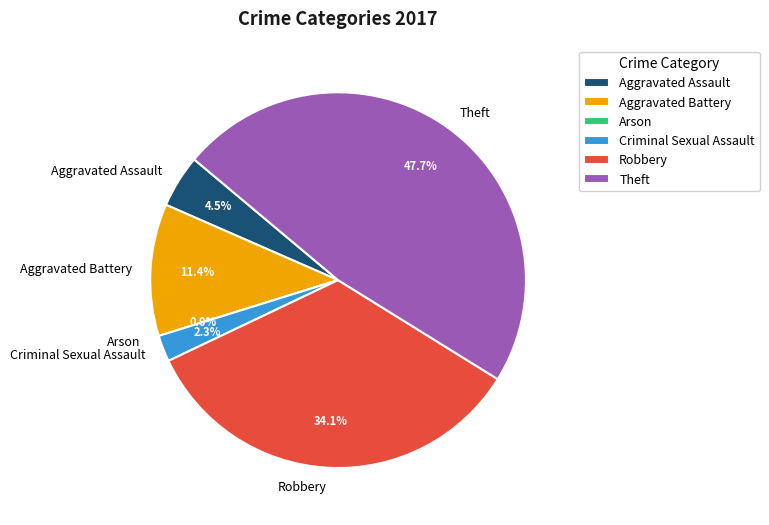

To the nearest percent, what percentage of the pie is Aggravated Battery?

11%